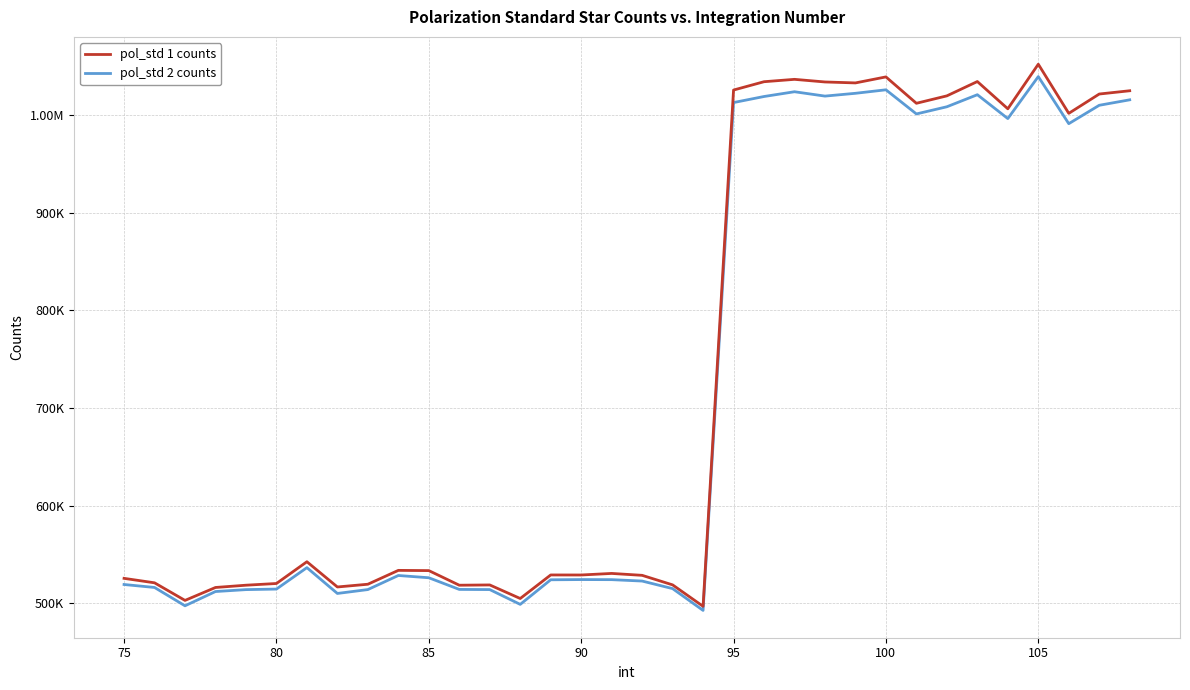

What are all the series names shown in the legend?

pol_std 1 counts, pol_std 2 counts